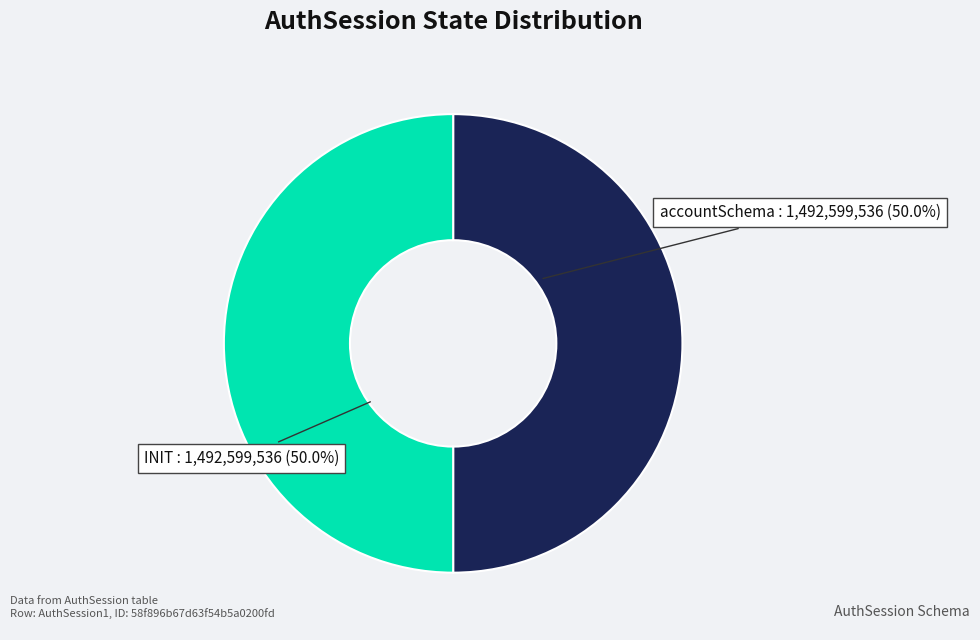

What is the total percentage of accountSchema and INIT?

100.0%